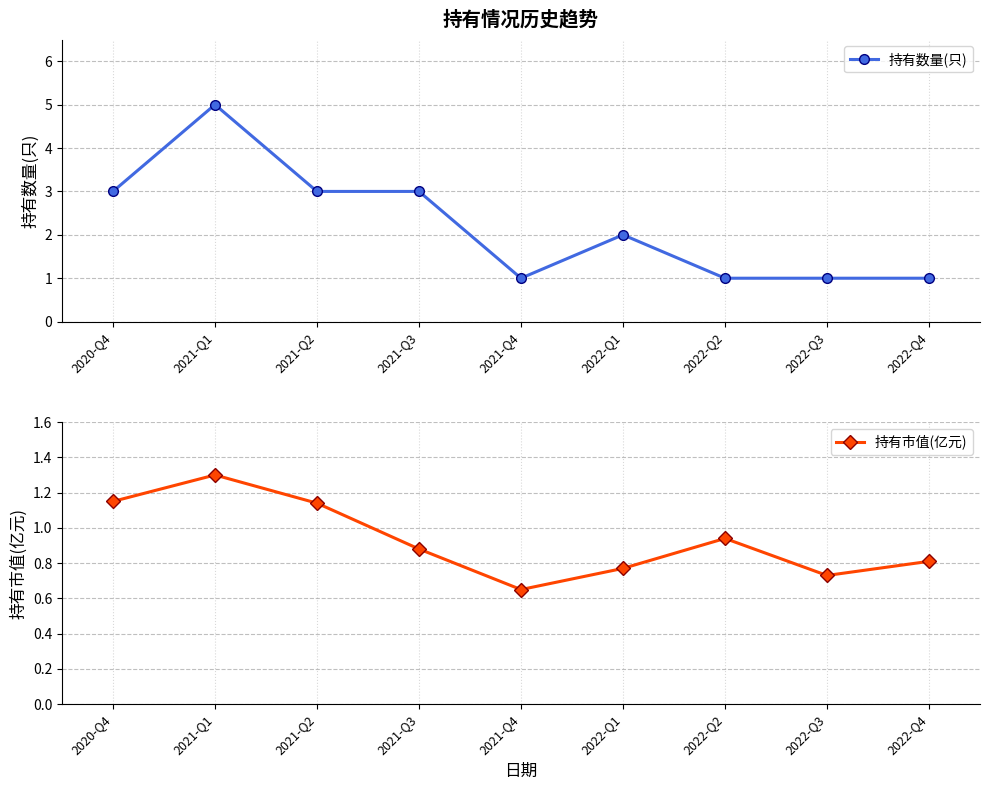

The 持有市值(亿元) series shows 2.0 at 2020-Q4. True or false?

False